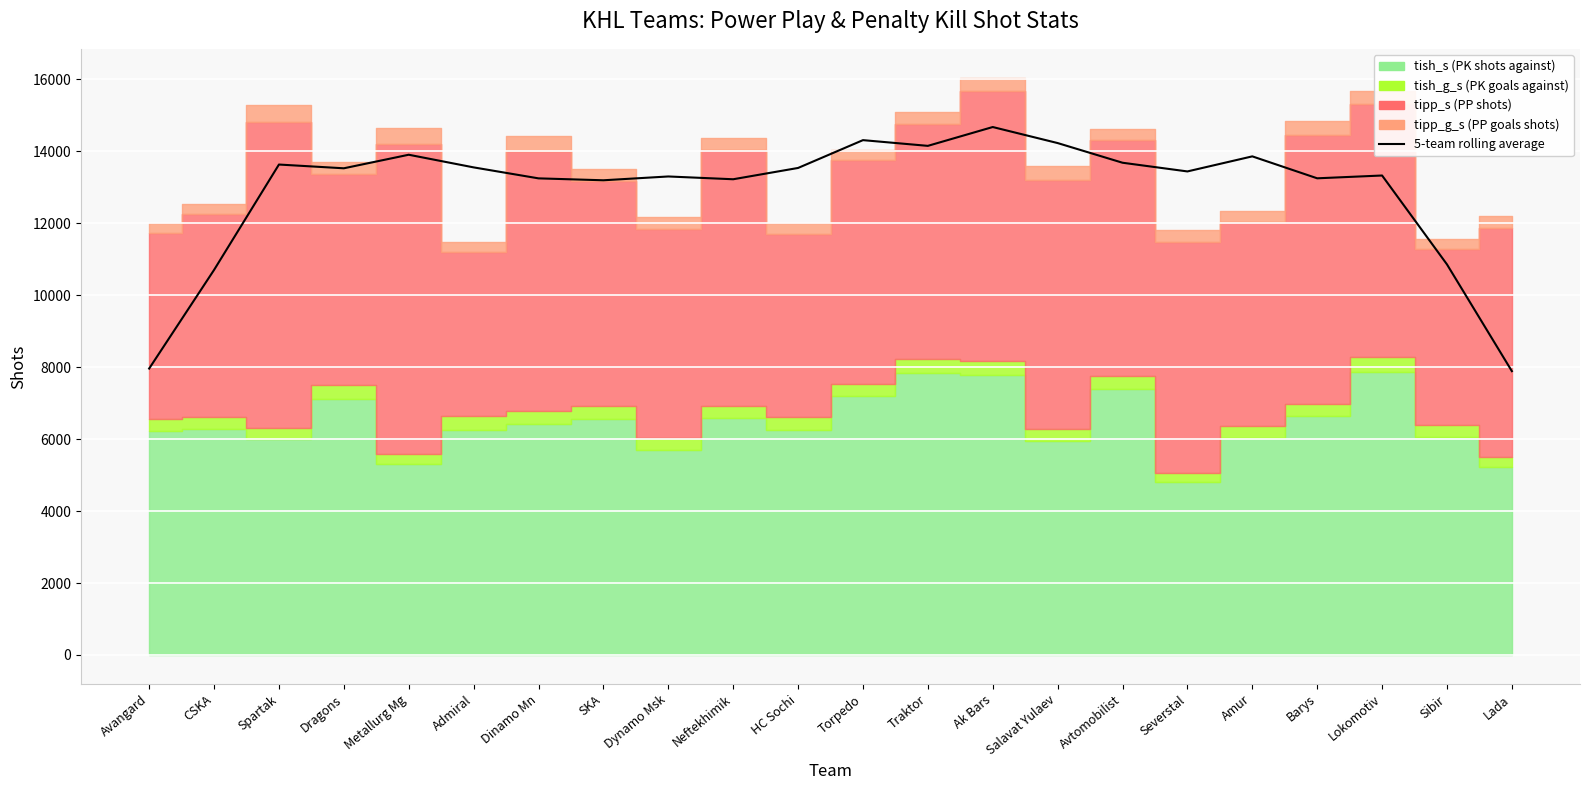

List the labels in order of value, largest first.

Ak Bars, Torpedo, Salavat Yulaev, Traktor, Metallurg Mg, Amur, Avtomobilist, Spartak, Admiral, HC Sochi, Dragons, Severstal, Lokomotiv, Dynamo Msk, Barys, Dinamo Mn, Neftekhimik, SKA, Sibir, CSKA, Avangard, Lada